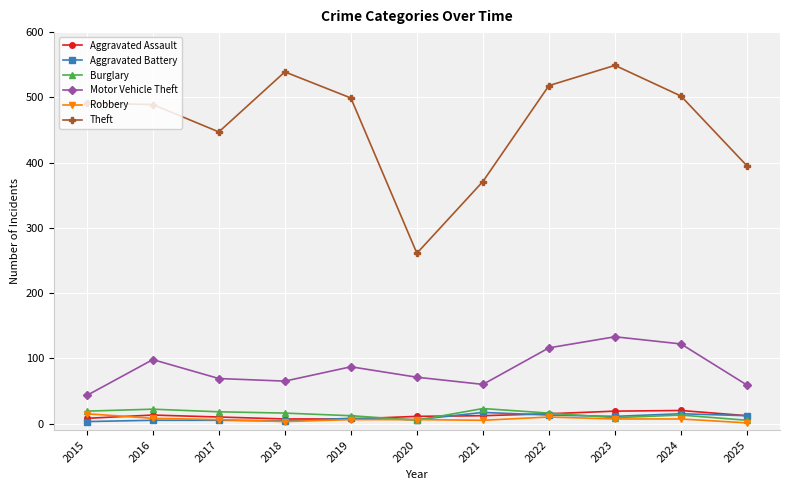

What is the sum of the Robbery values at 2022 and 2019?

16